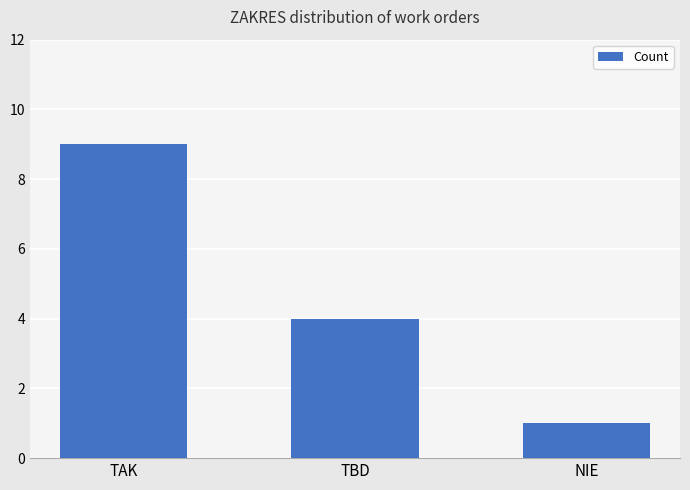

The chart shows a value of 4 at TBD. True or false?

True